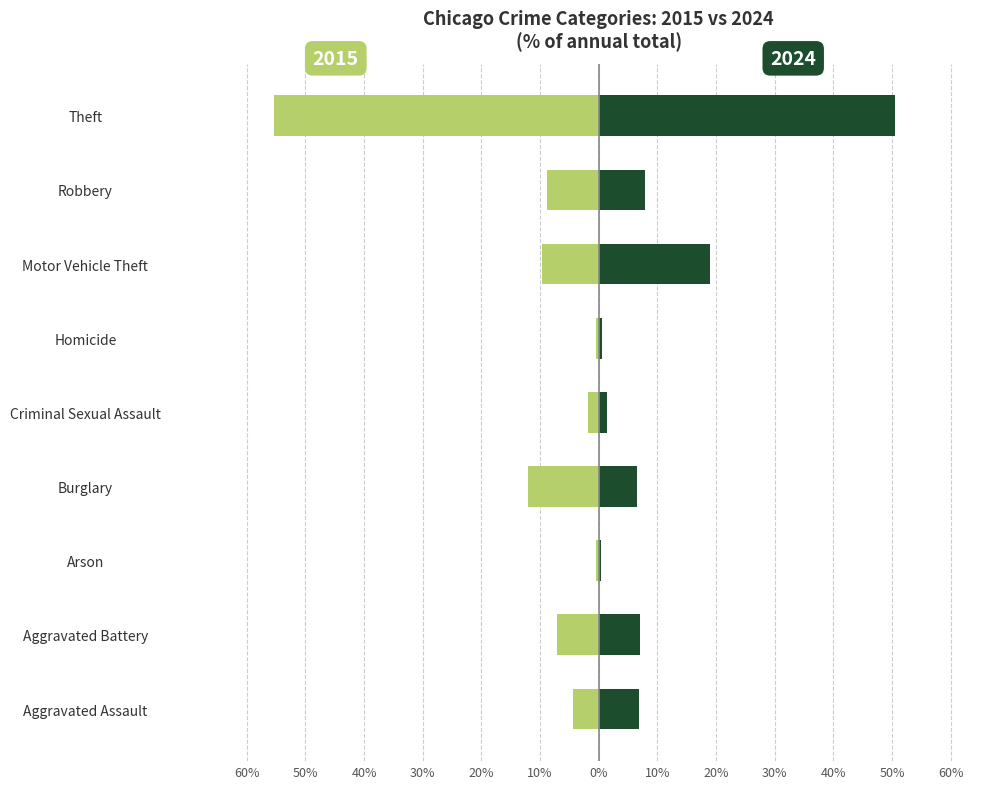

Read the 2015 value at Theft.

-55.4